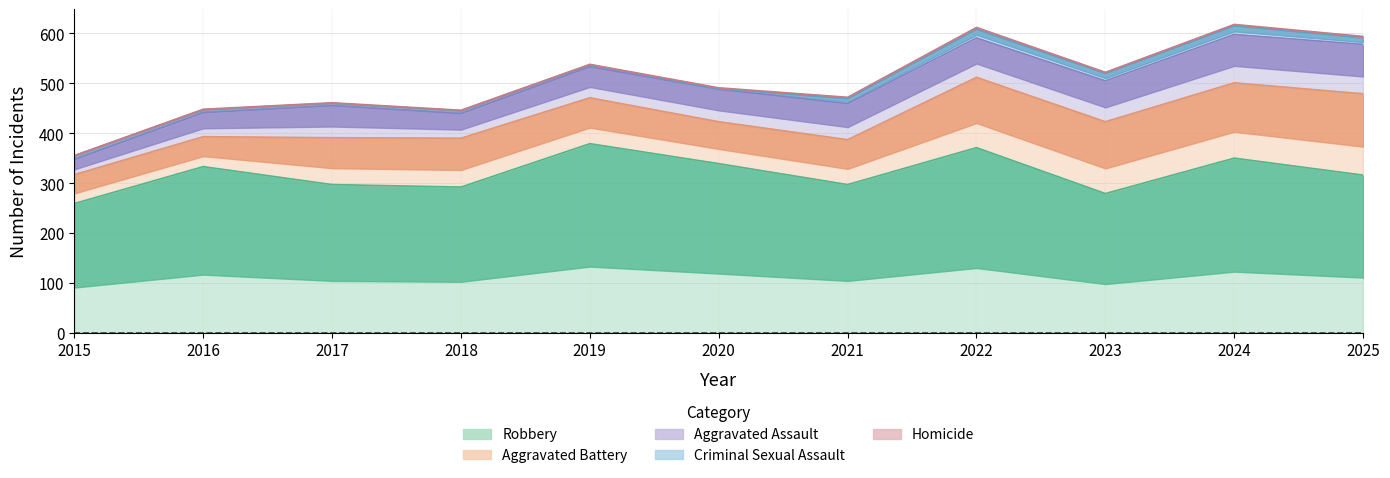

What is the value of the Homicide point at the 2nd from the left?

1